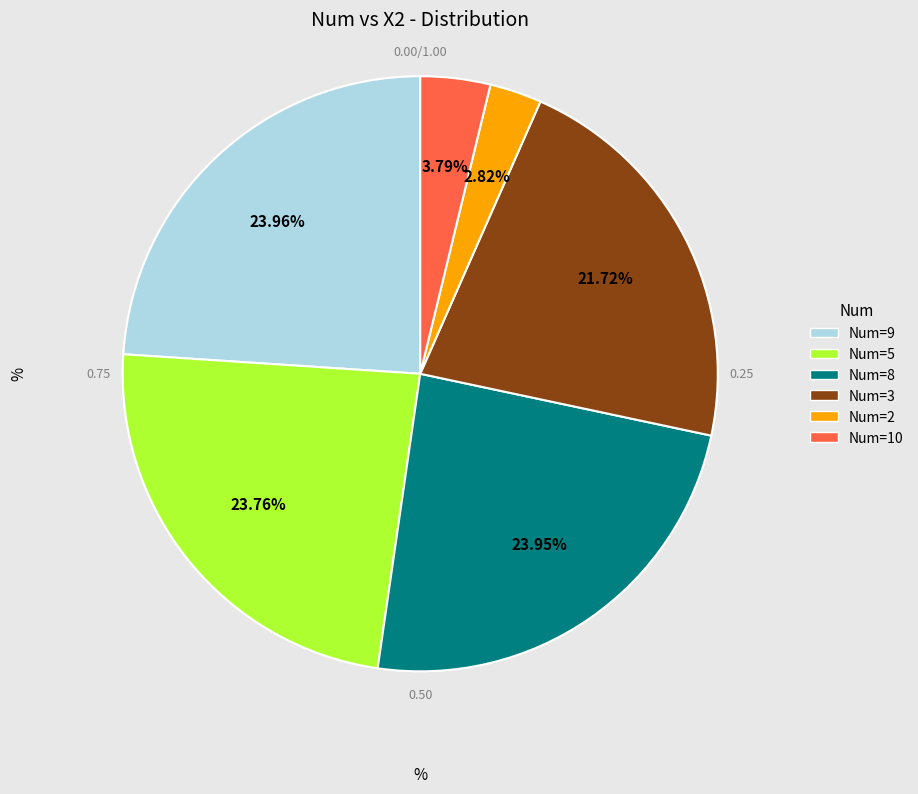

How many slices are in this pie chart?

6